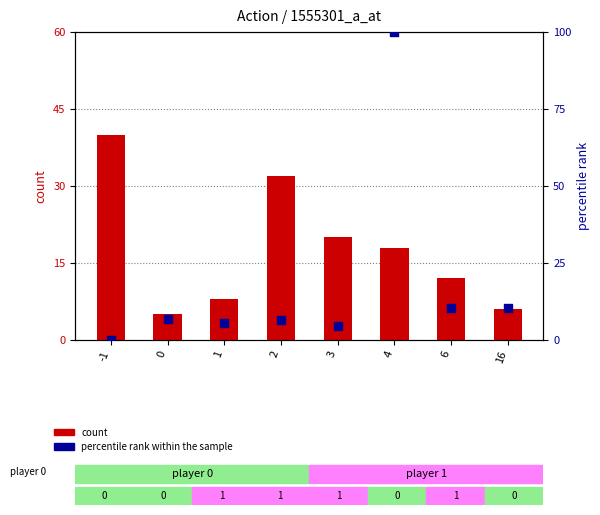

What are all the series names shown in the legend?

count, percentile rank within the sample